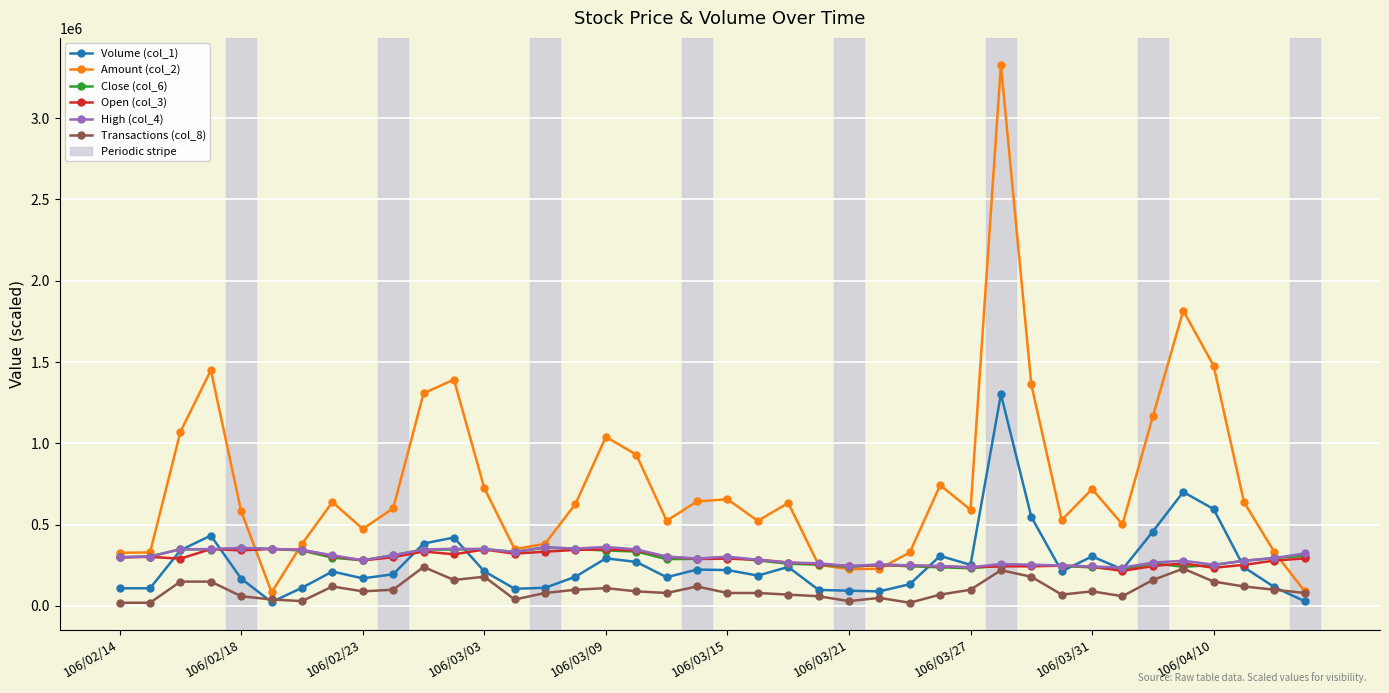

True or false: Amount (col_2) has more than 2 interior local peaks.

True